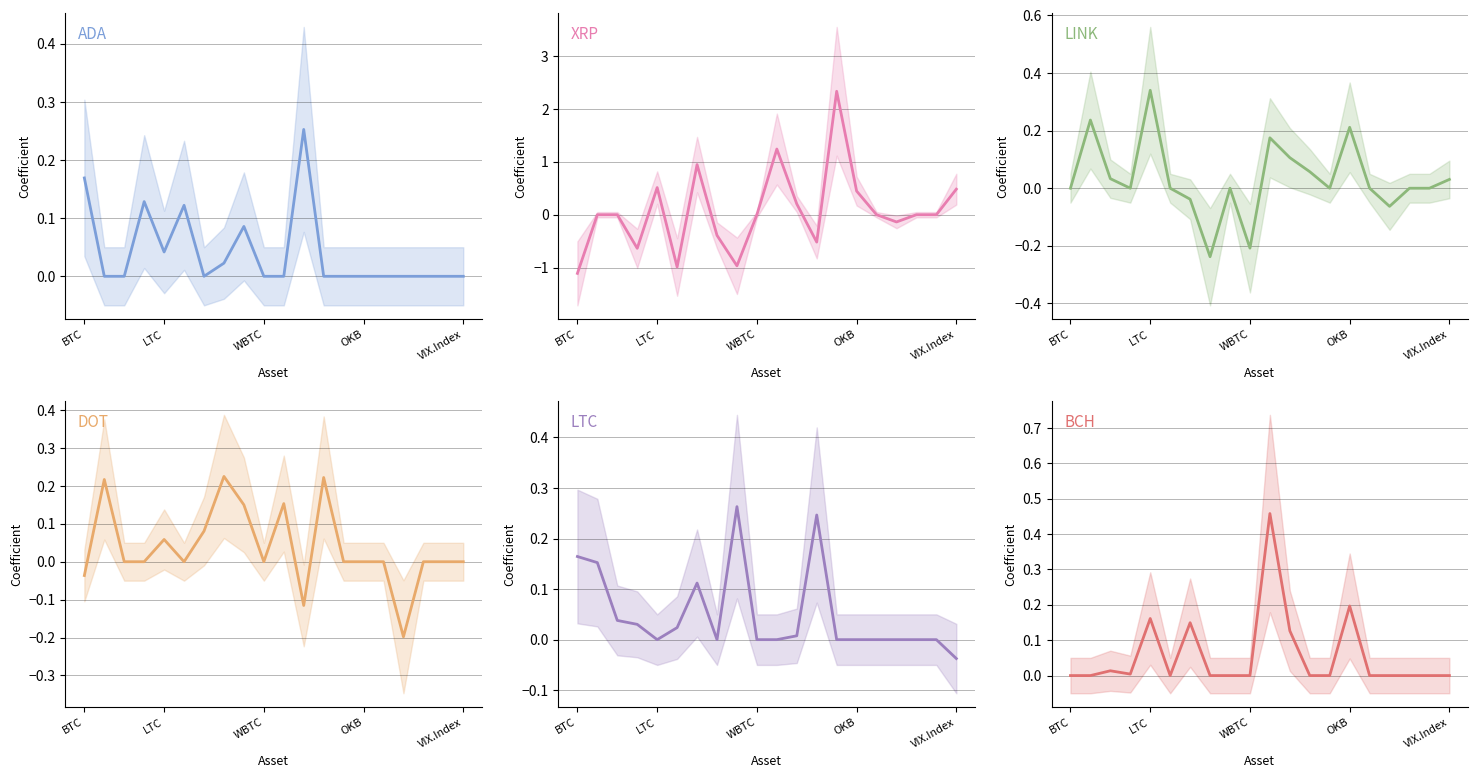

Rank the series at 18 from lowest to highest value.

ADA, XRP, LINK, DOT, LTC, BCH